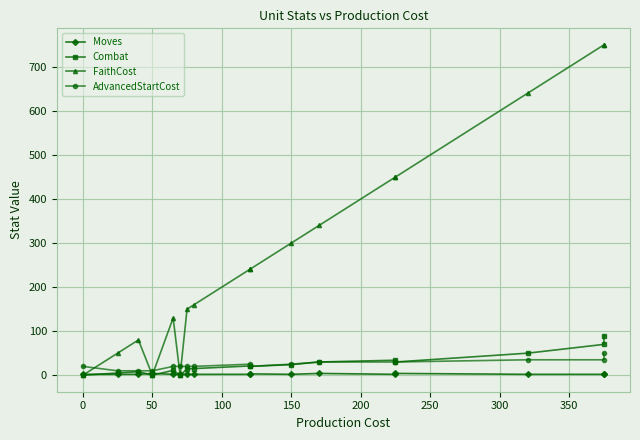

What is the difference between the maximum and minimum values in the AdvancedStartCost series?

40